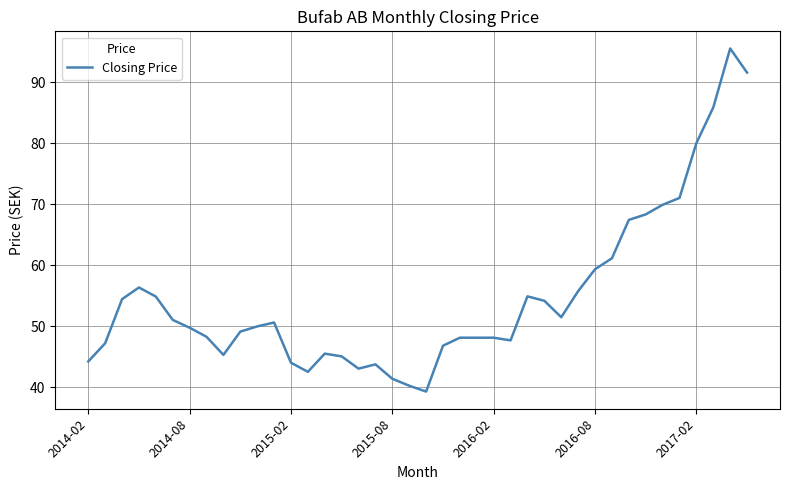

What is the difference between the maximum and minimum values?

56.2